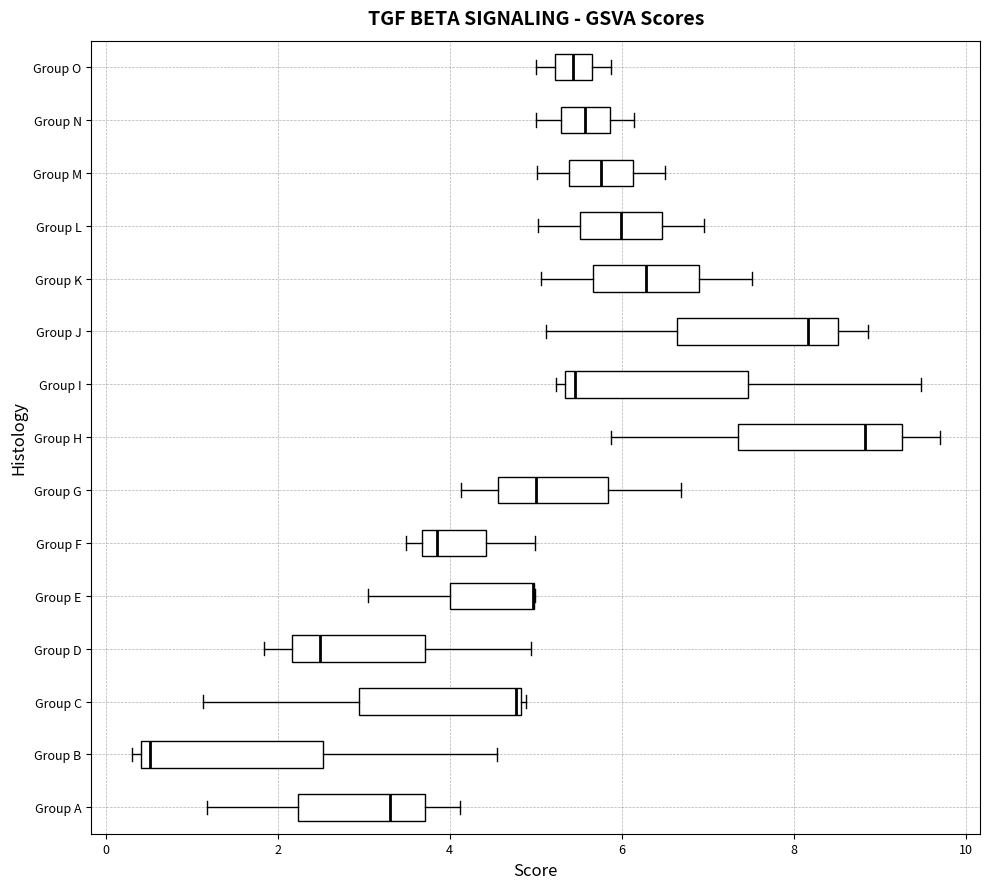

Where does the left whisker of the box for Group N end on the x-axis? The values are not printed on the chart, so give them approximately, as read against the axis.

5.0